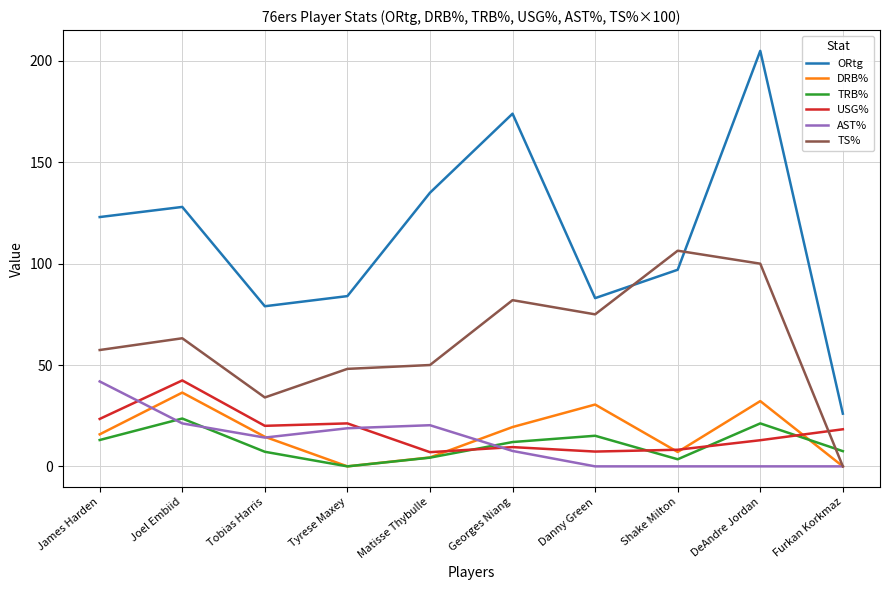

Is it true that ORtg equals 174.0 at Georges Niang?

True